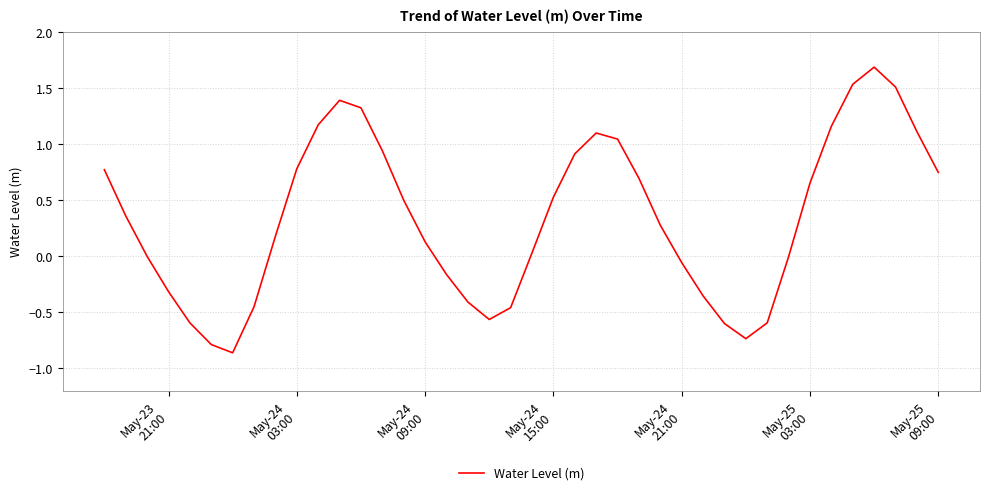

What is the greatest value displayed?

1.7